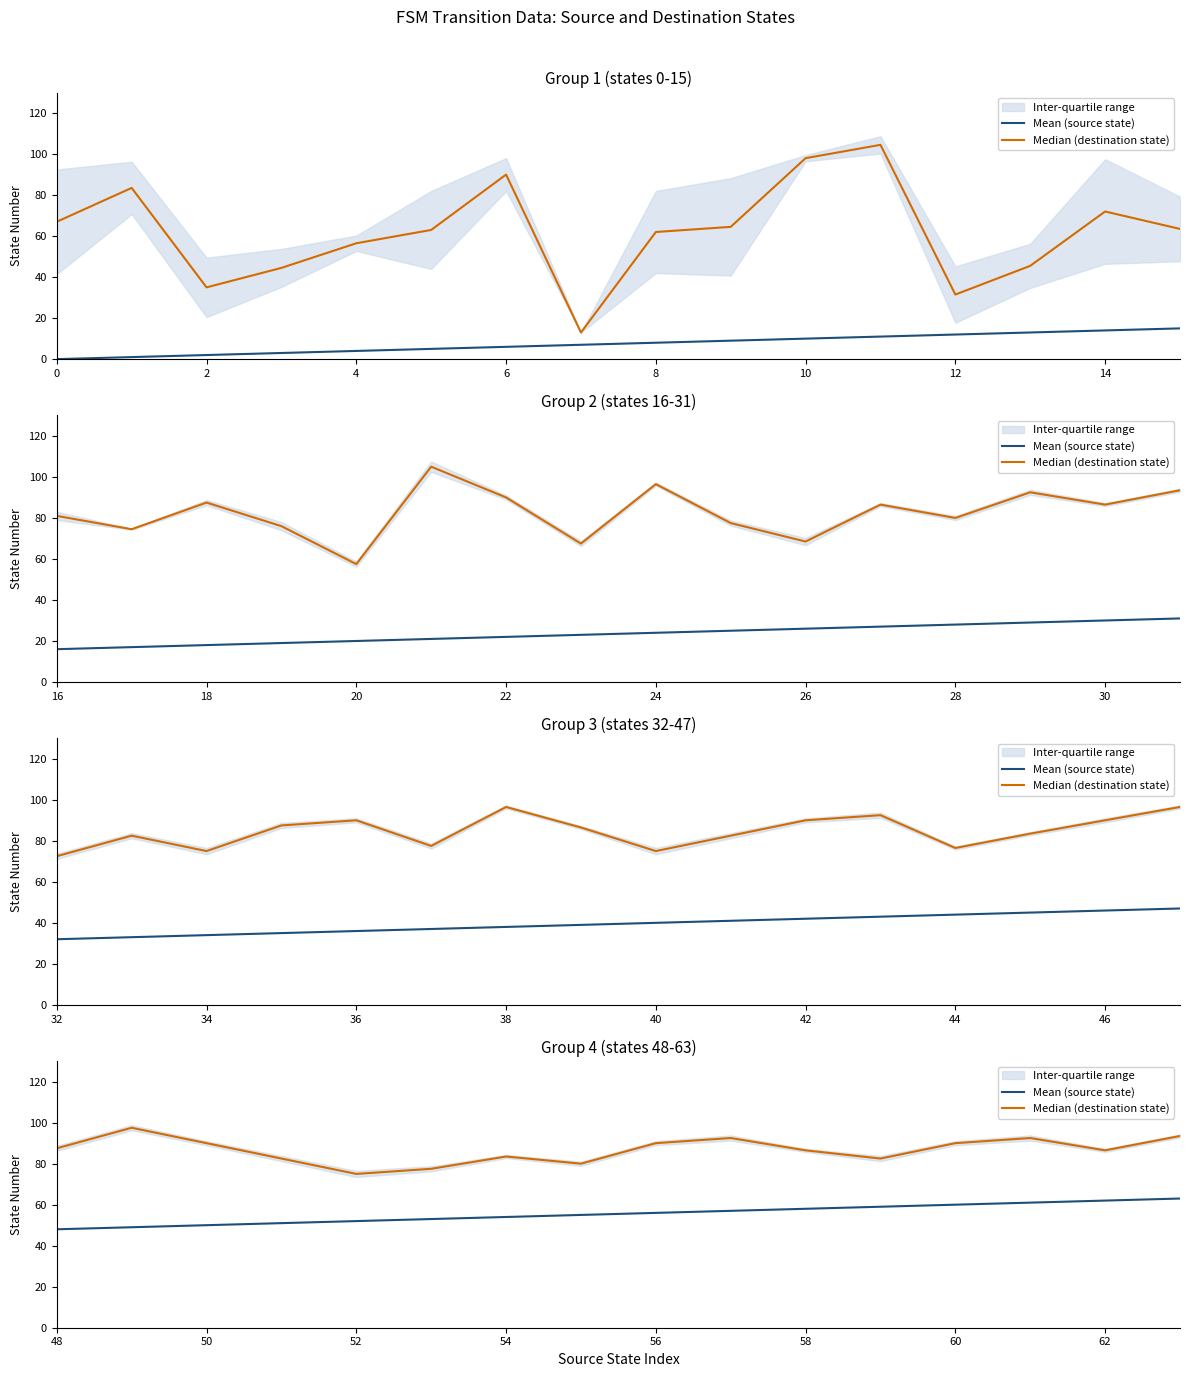

How many data points does each series have?

16